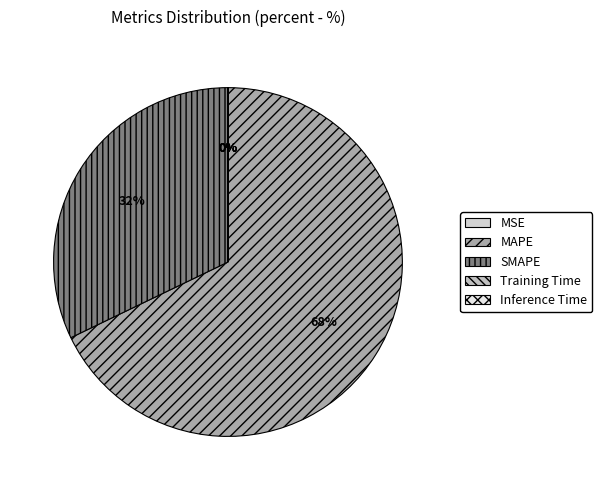

True or false: MAPE accounts for 57% of the total.

False